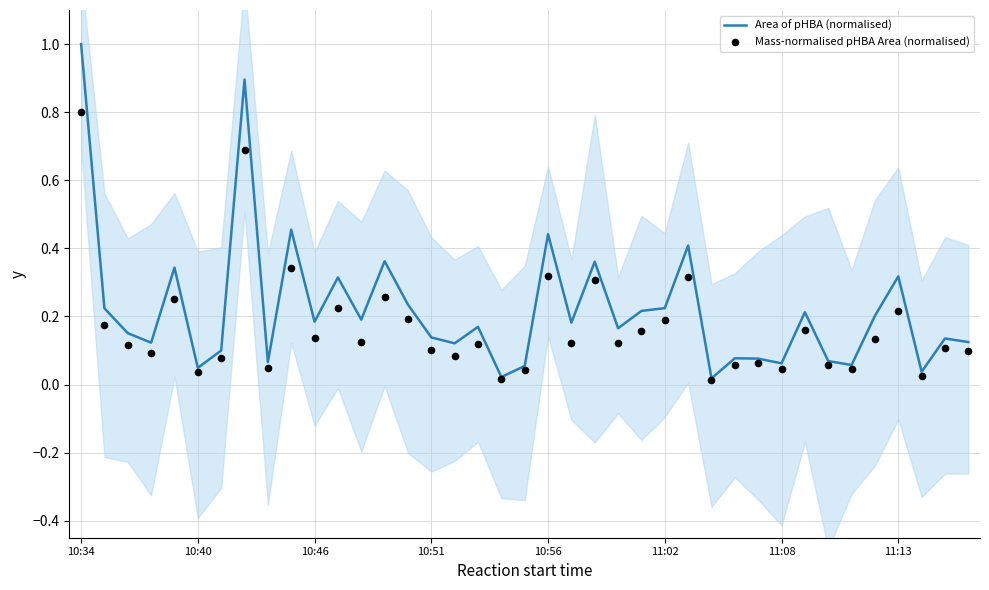

What are all the series names shown in the legend?

Area of pHBA (normalised), Mass-normalised pHBA Area (normalised)